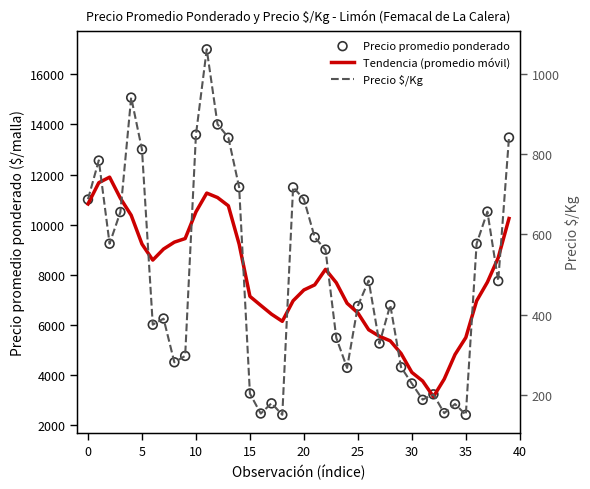

What are all the series names shown in the legend?

Tendencia (promedio móvil), Precio promedio ponderado, Precio $/Kg